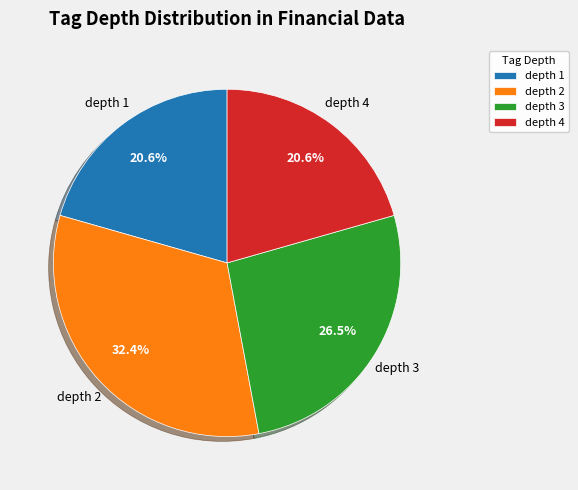

Is there a majority slice in this chart?

No